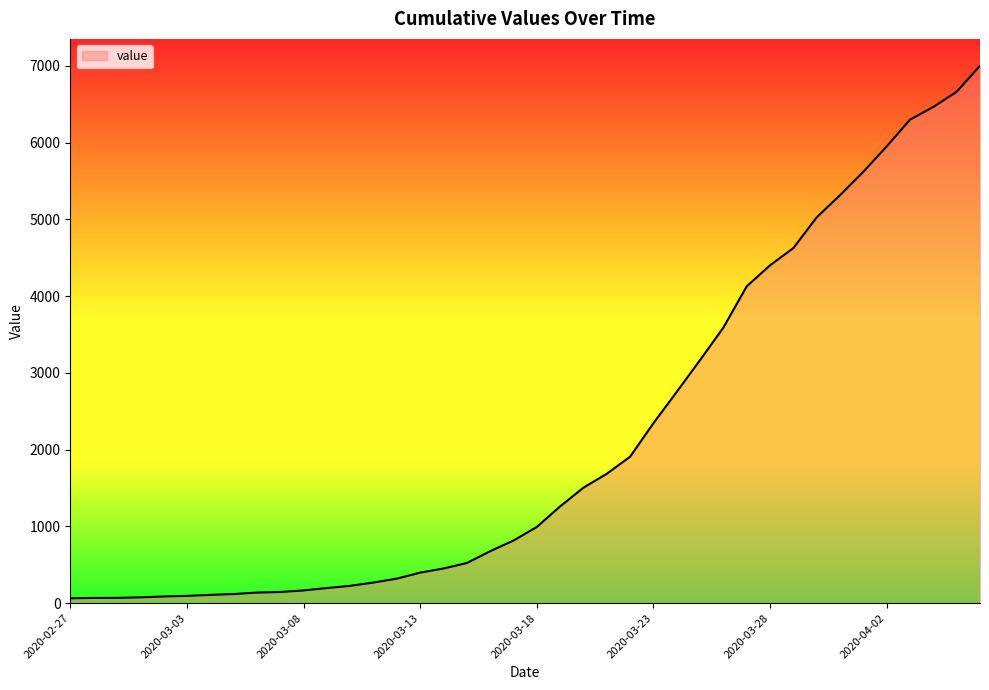

What is the difference between the maximum and minimum values?

6939